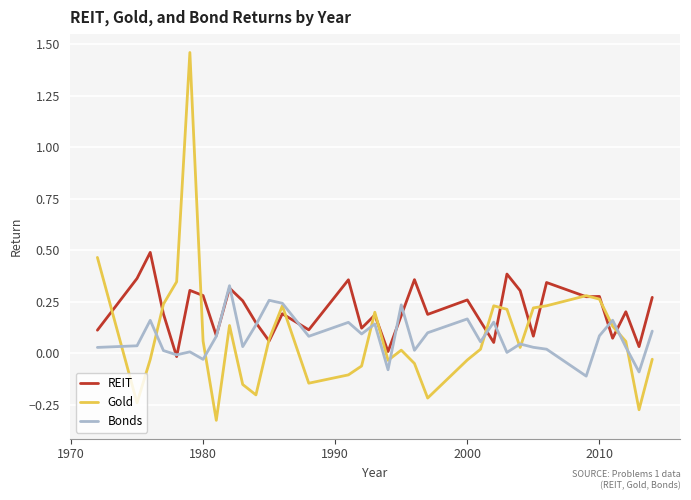

How many lines are shown in the chart?

3